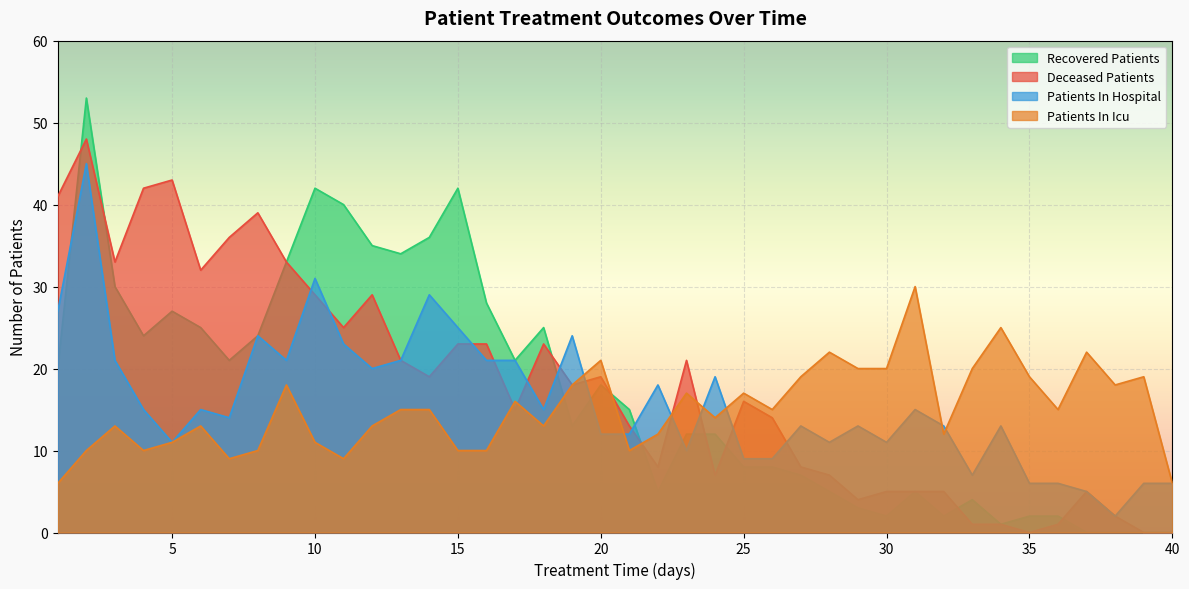

True or false: patients_in_hospital and deceased_patients cross at least once.

True